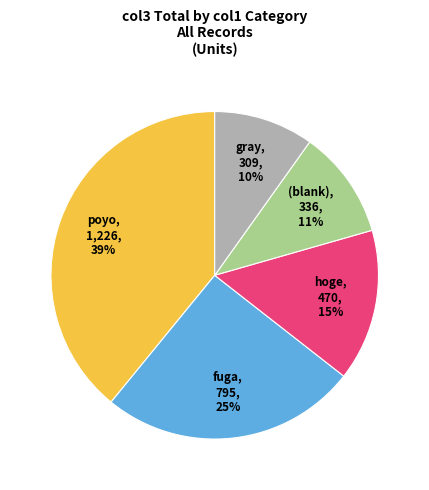

Do (blank) and hoge together represent more than half of the pie?

No